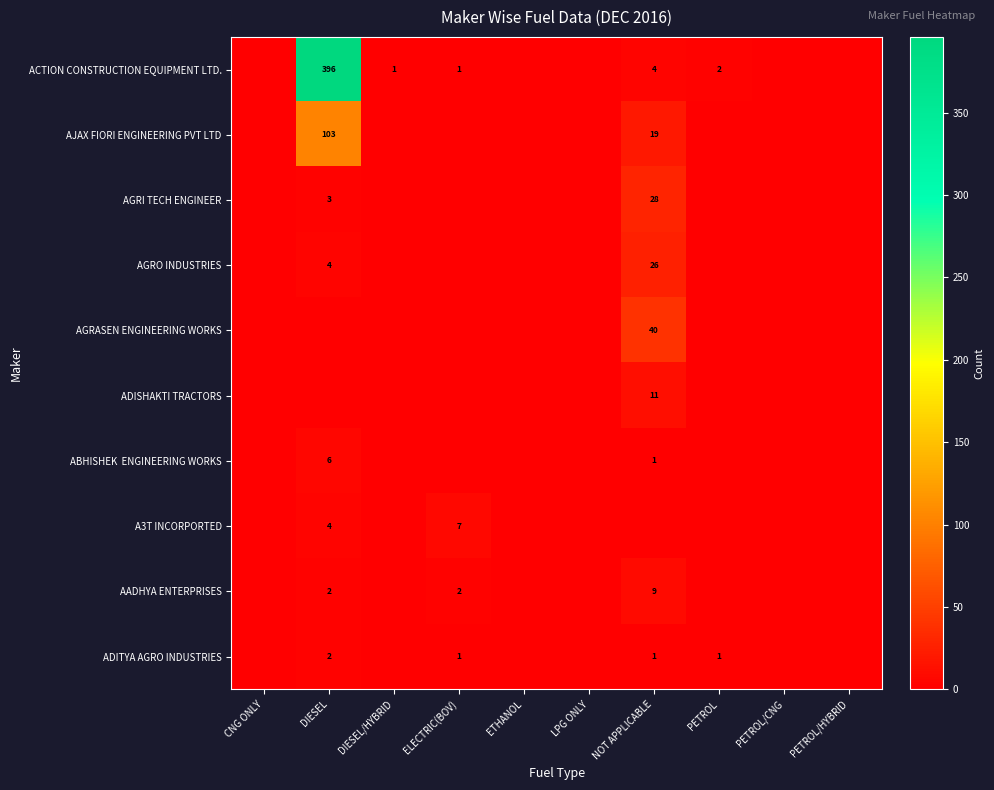

At NOT APPLICABLE, list the series in order from largest to smallest.

AGRASEN ENGINEERING WORKS, AGRI TECH ENGINEER, AGRO INDUSTRIES, AJAX FIORI ENGINEERING PVT LTD, ADISHAKTI TRACTORS, AADHYA ENTERPRISES, ACTION CONSTRUCTION EQUIPMENT LTD., ABHISHEK ENGINEERING WORKS, ADITYA AGRO INDUSTRIES, A3T INCORPORTED